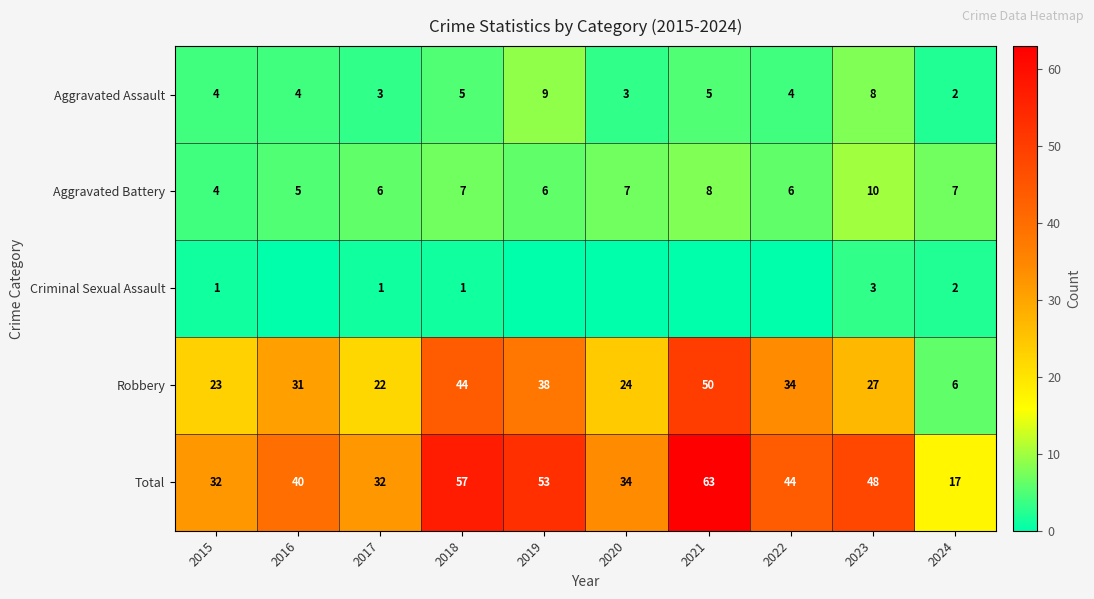

What is the lowest value of the Aggravated Battery series?

4